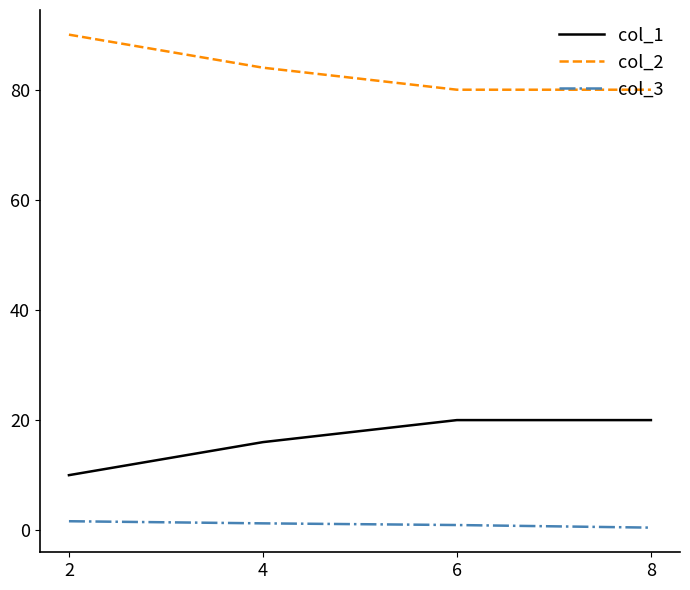

True or false: col_1 and col_2 cross at least once.

False